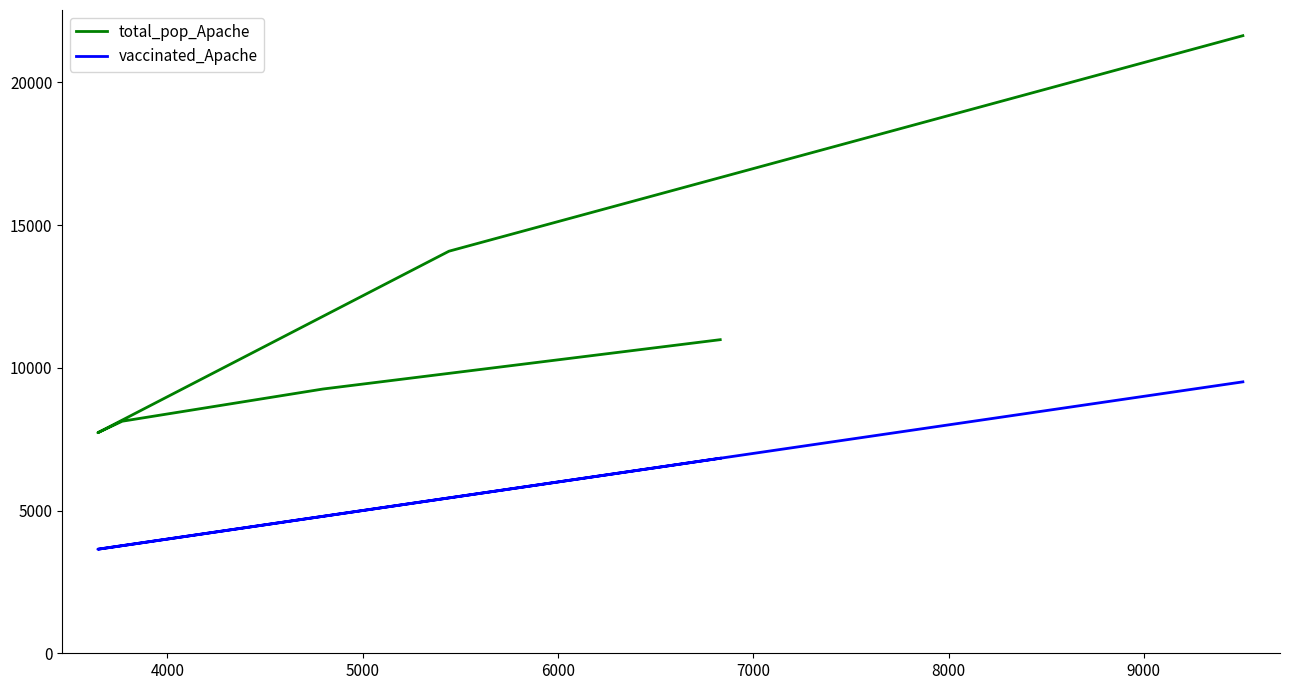

List the series in order of their peak value, highest first.

total_pop_Apache, vaccinated_Apache